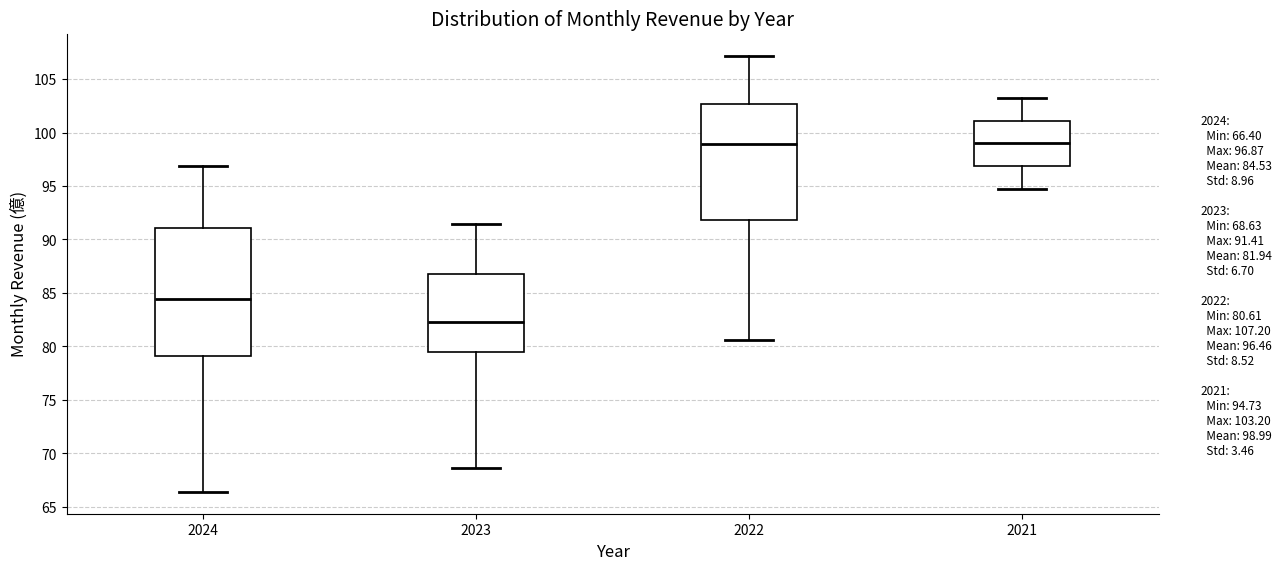

Where does the upper whisker of the box at x = 2024 end on the y-axis? The values are not printed on the chart, so give them approximately, as read against the axis.

97.0